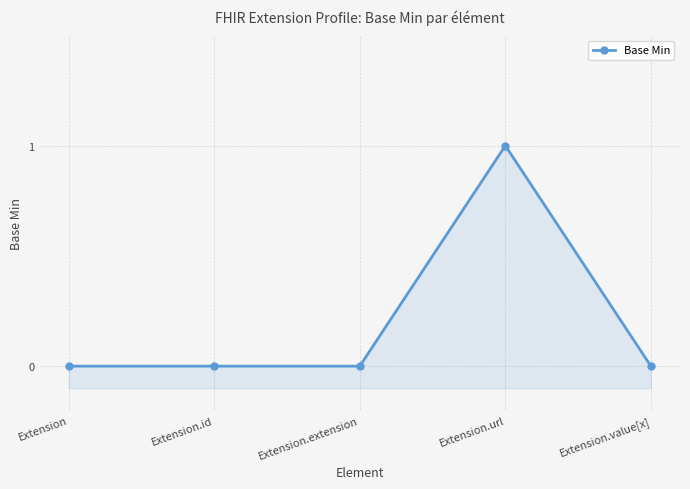

Between Extension.url and Extension.id, which is larger?

Extension.url